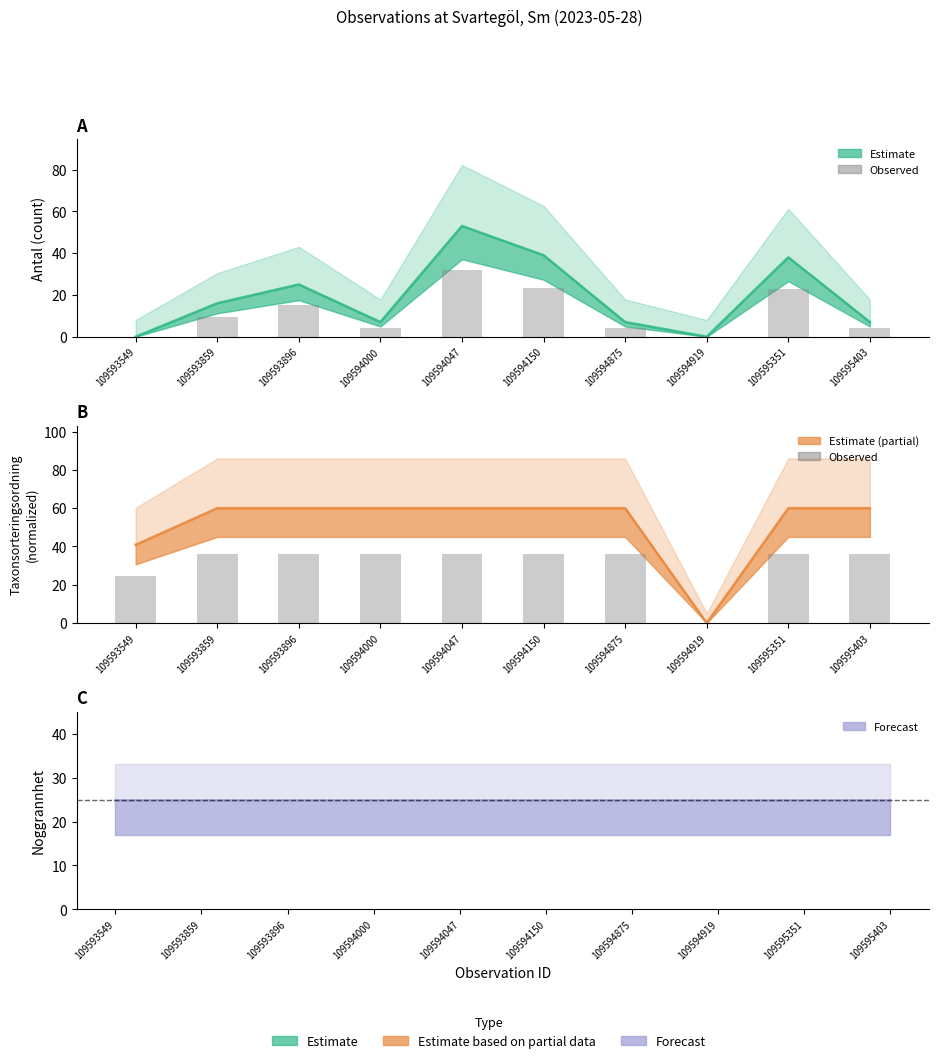

How many values in the Raw taxon series are below 35?

2